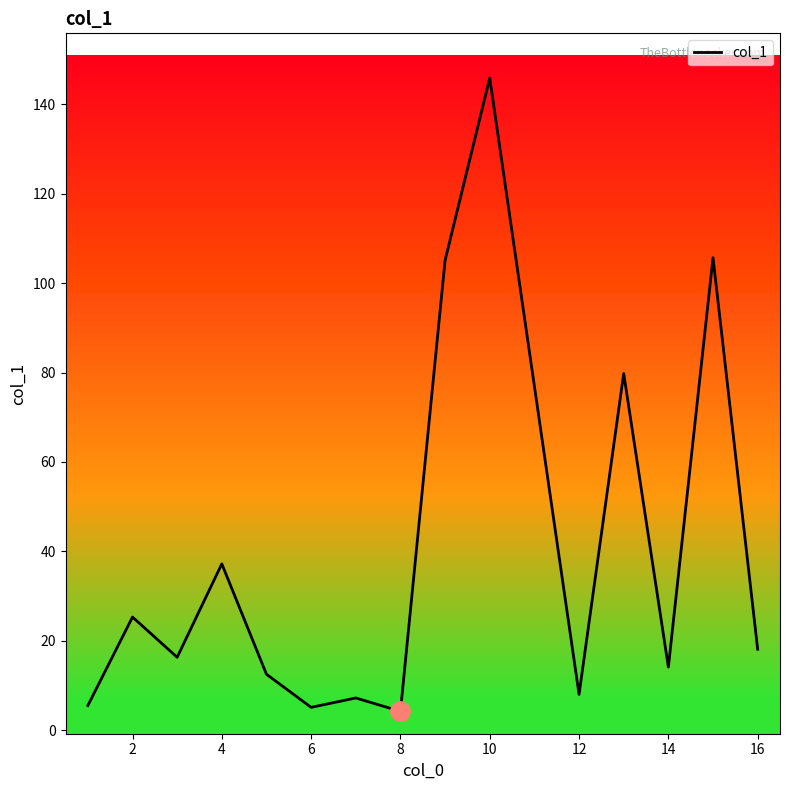

What is the average value?

39.3